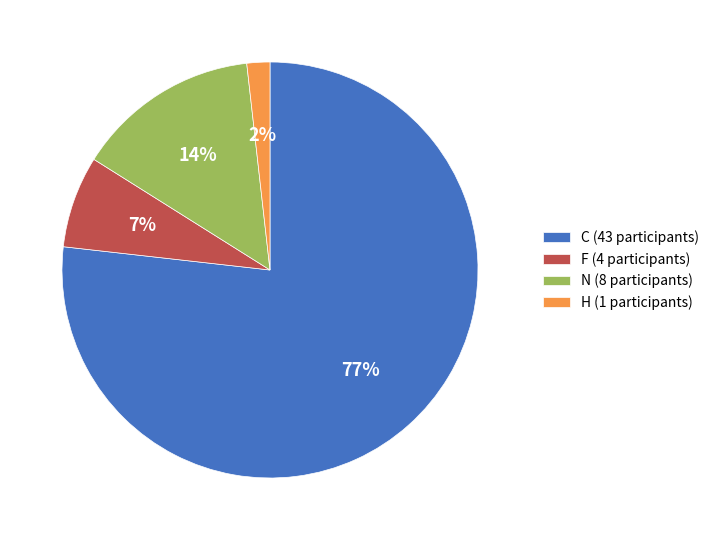

To the nearest percent, what percentage of the pie is H?

2%